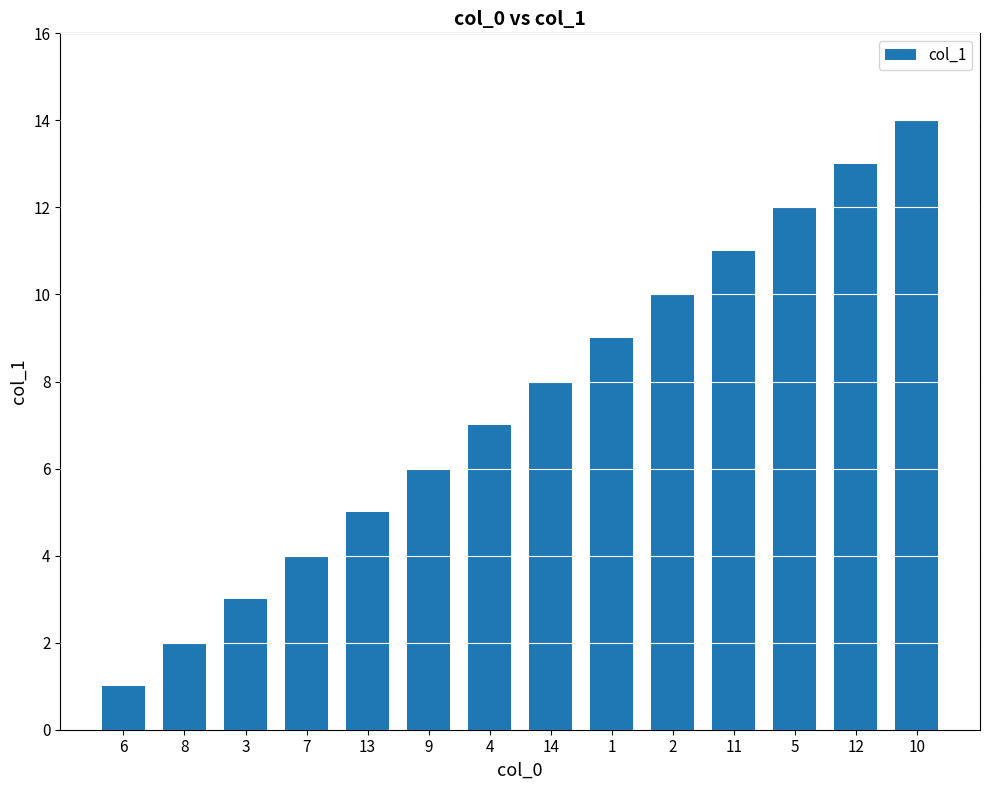

What is the value of the 4th bar from the left?

4